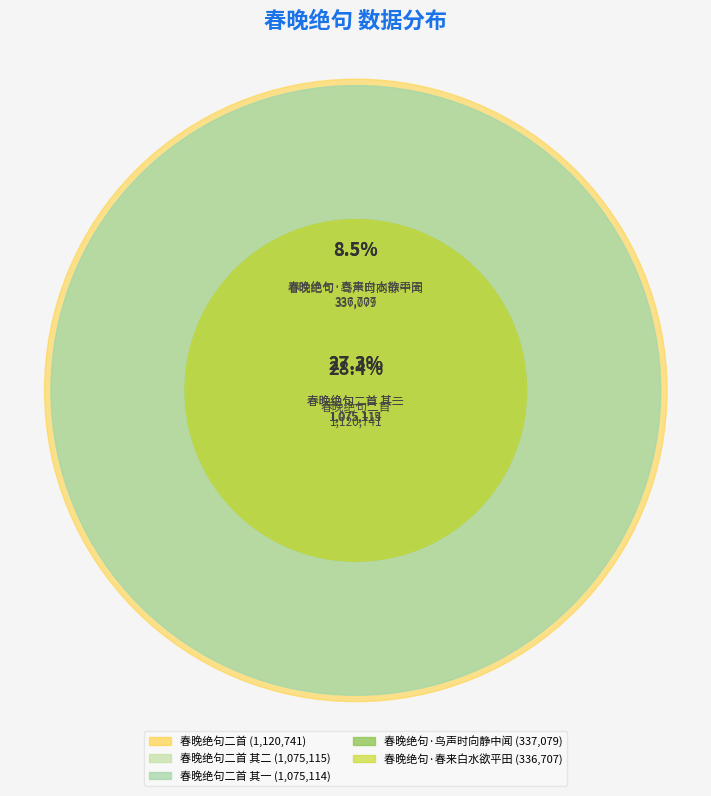

Between 春晚绝句·鸟声时向静中闻 and 春晚绝句二首 其一, which is larger?

春晚绝句二首 其一